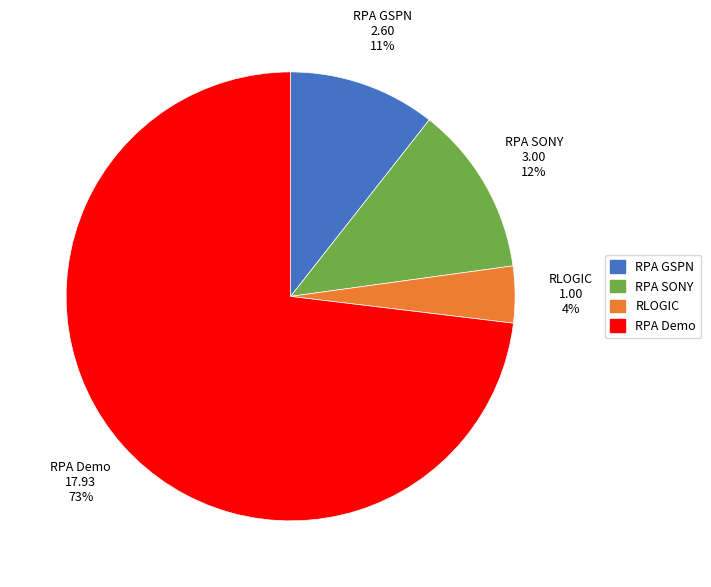

What percentage is the RPA GSPN slice, to the nearest percent?

11%